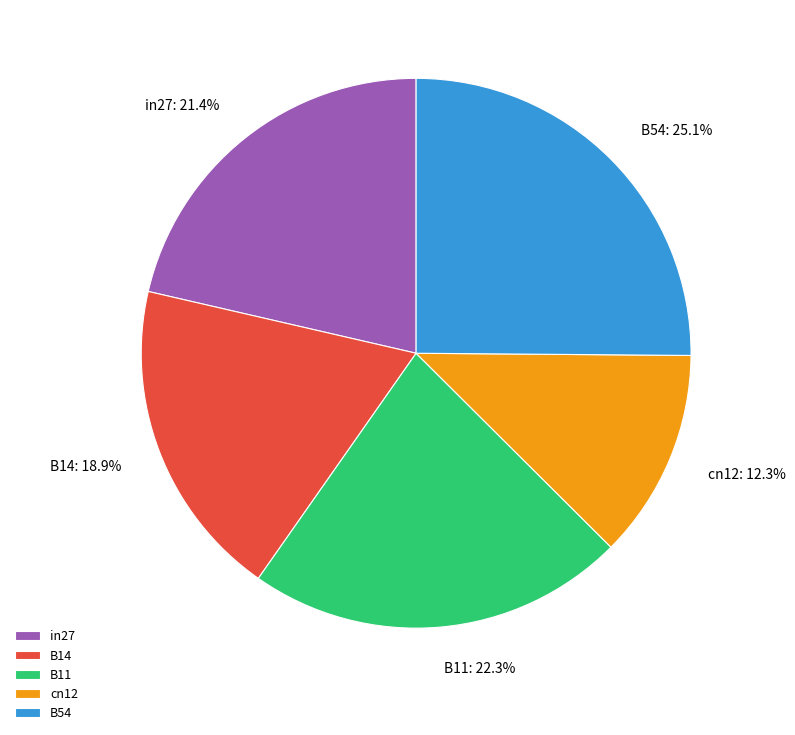

Which category has the smallest portion of the pie?

cn12